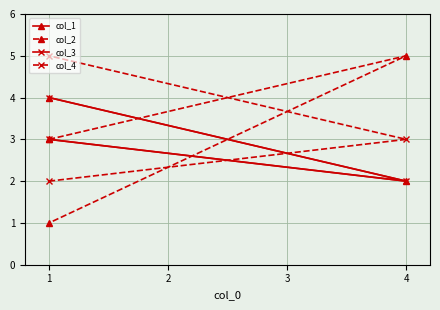

What is the value of the col_2 point at the 2nd from the left?

5